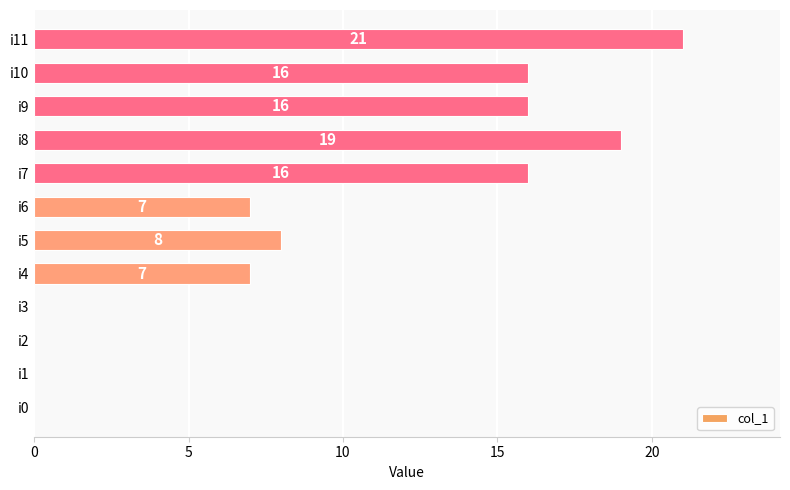

How many values are above zero?

8